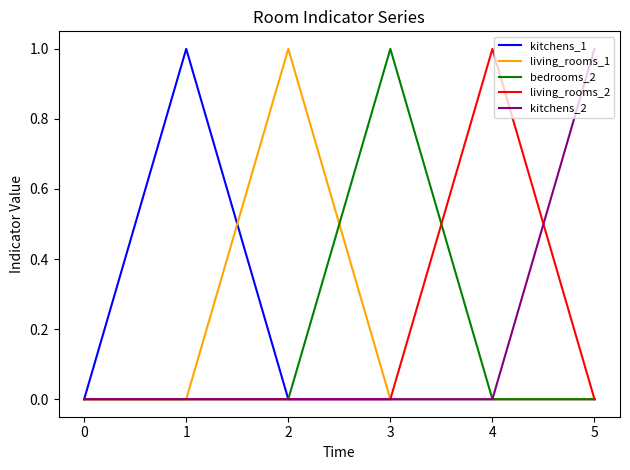

The living_rooms_2 series shows 1 at 2. True or false?

False